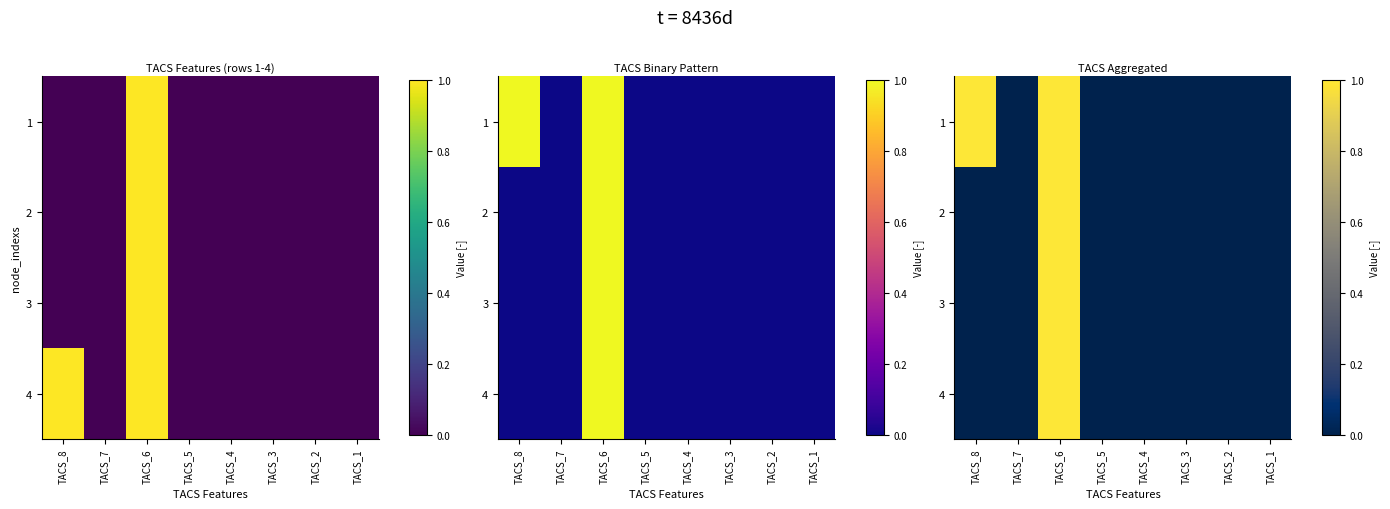

What is the difference between the 1 values at TACS_3 and TACS_8?

1